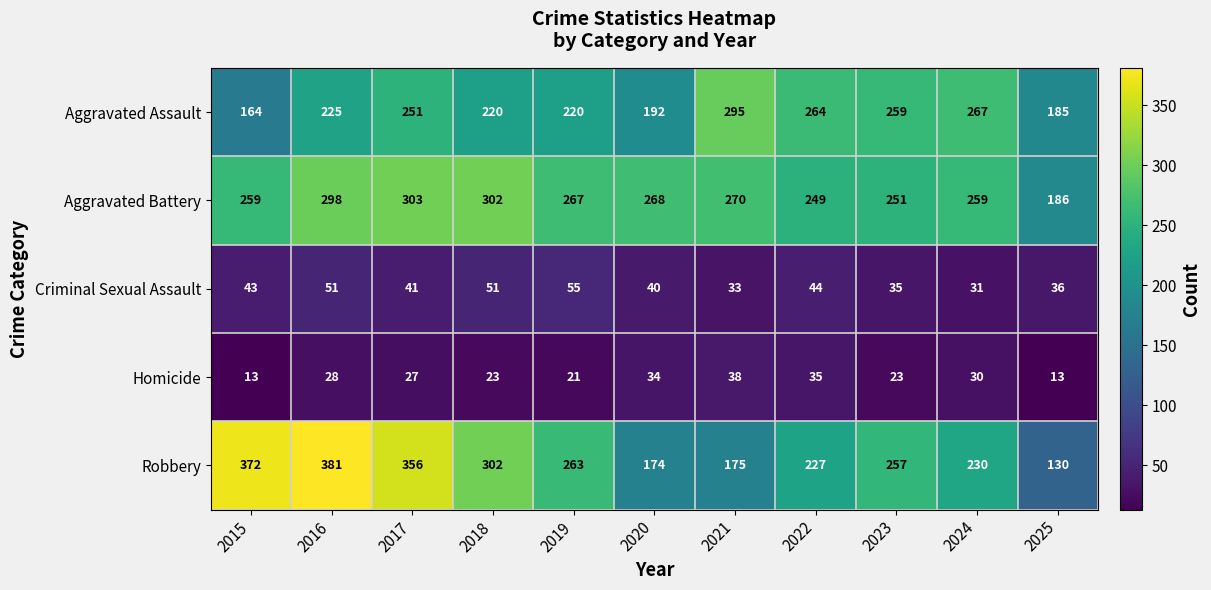

What is the average value of the Homicide series?

26